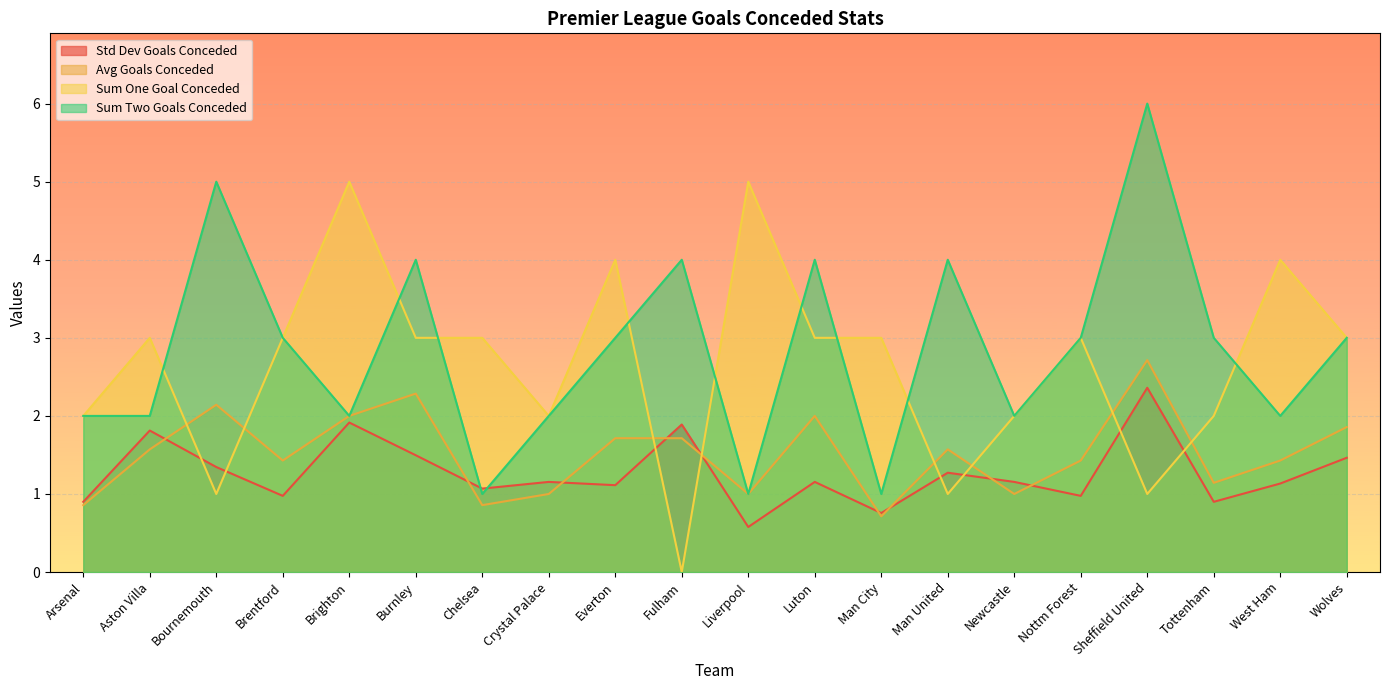

Reading left to right, extract all data points from this chart.

sdr_e0_gc: 0.9	1.8	1.3	1.0	1.9	1.5	1.1	1.2	1.1	1.9	0.6	1.2	0.8	1.3	1.2	1.0	2.4	0.9	1.1	1.5
avgr_e0_gc: 0.9	1.6	2.1	1.4	2.0	2.3	0.9	1.0	1.7	1.7	1.0	2.0	0.7	1.6	1.0	1.4	2.7	1.1	1.4	1.9
sum_e0_one_gc: 2.0	3.0	1.0	3.0	5.0	3.0	3.0	2.0	4.0	0.0	5.0	3.0	3.0	1.0	2.0	3.0	1.0	2.0	4.0	3.0
sum_e0_two_gc: 2.0	2.0	5.0	3.0	2.0	4.0	1.0	2.0	3.0	4.0	1.0	4.0	1.0	4.0	2.0	3.0	6.0	3.0	2.0	3.0